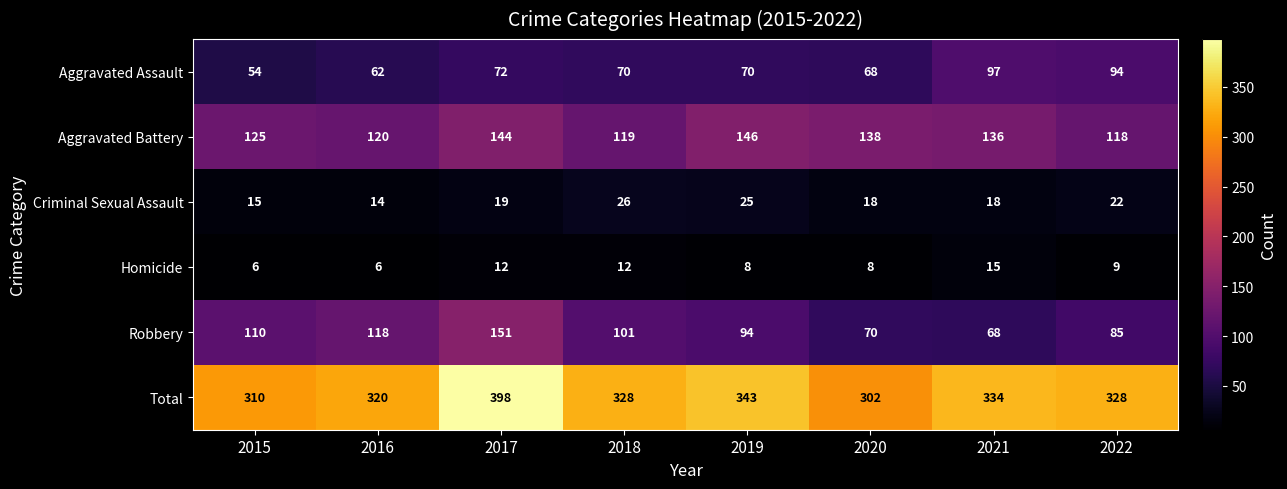

What is the greatest value displayed?

398